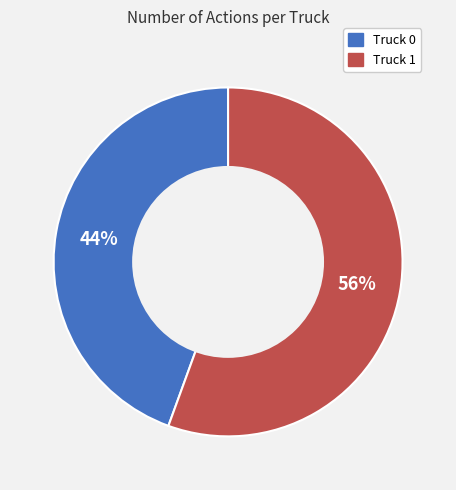

Is there a majority slice in this chart?

Yes